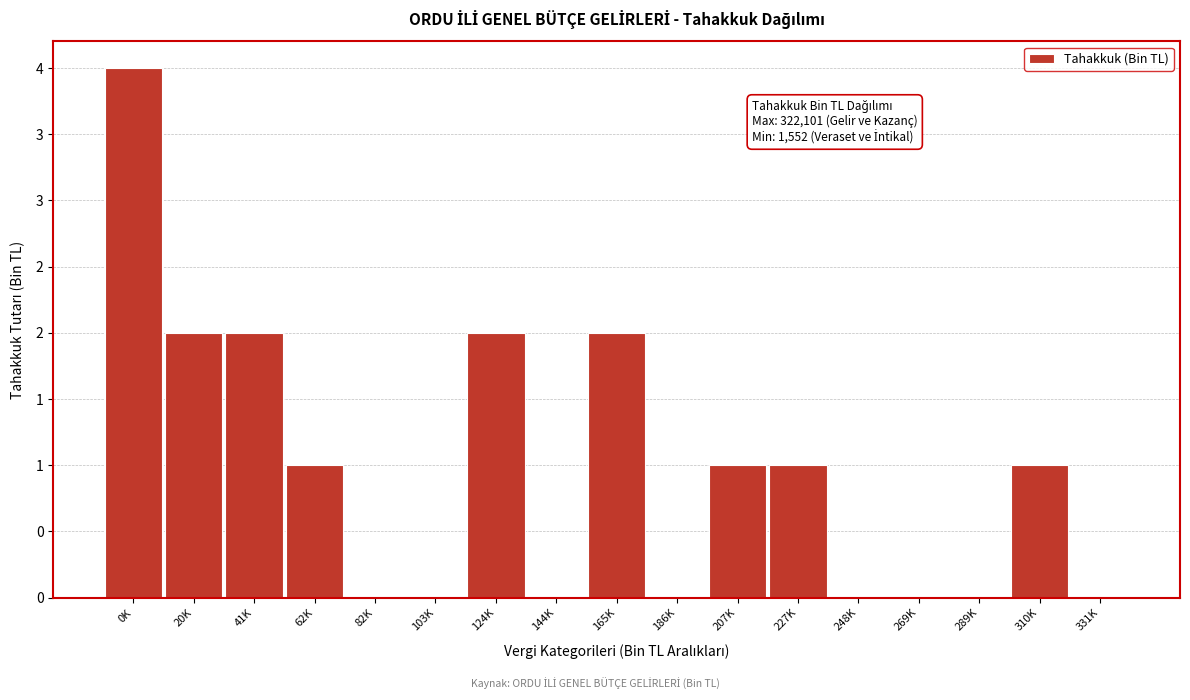

Are the bars horizontal?

No